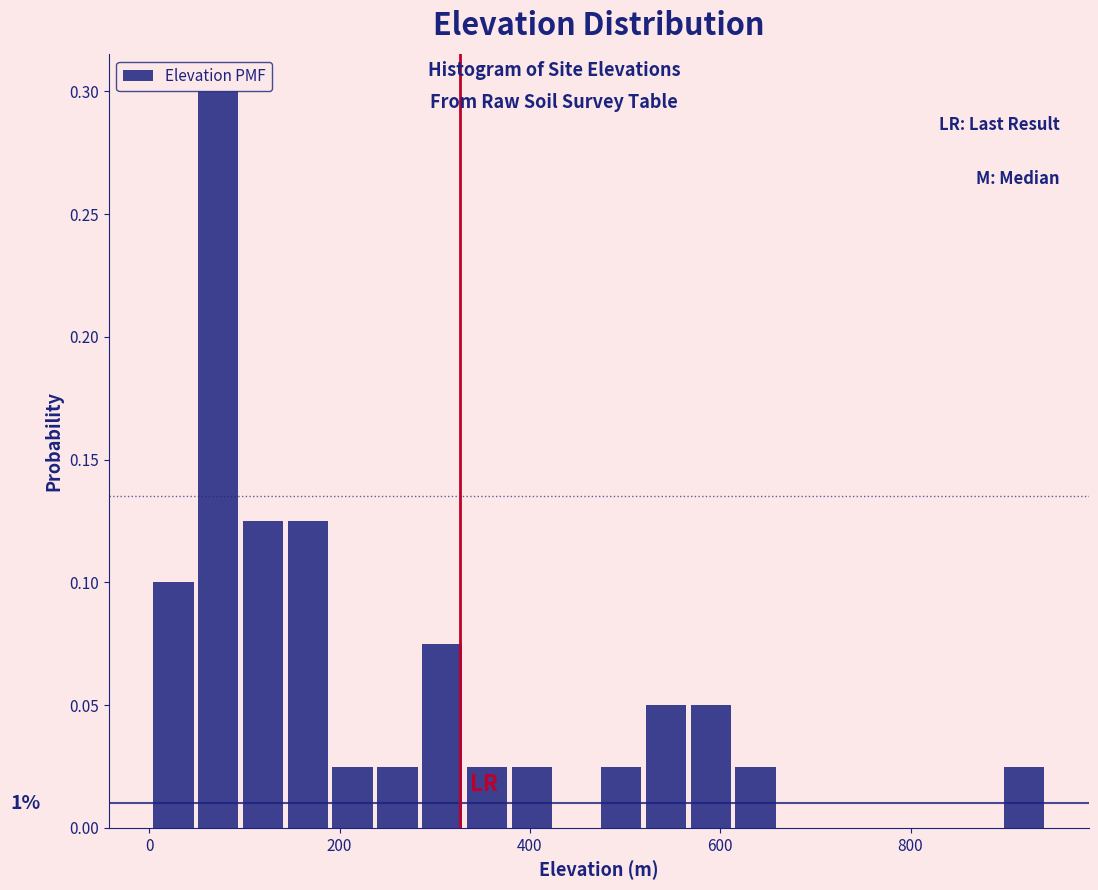

Read against the x-axis, roughly where is the centre of the tallest bar?

80